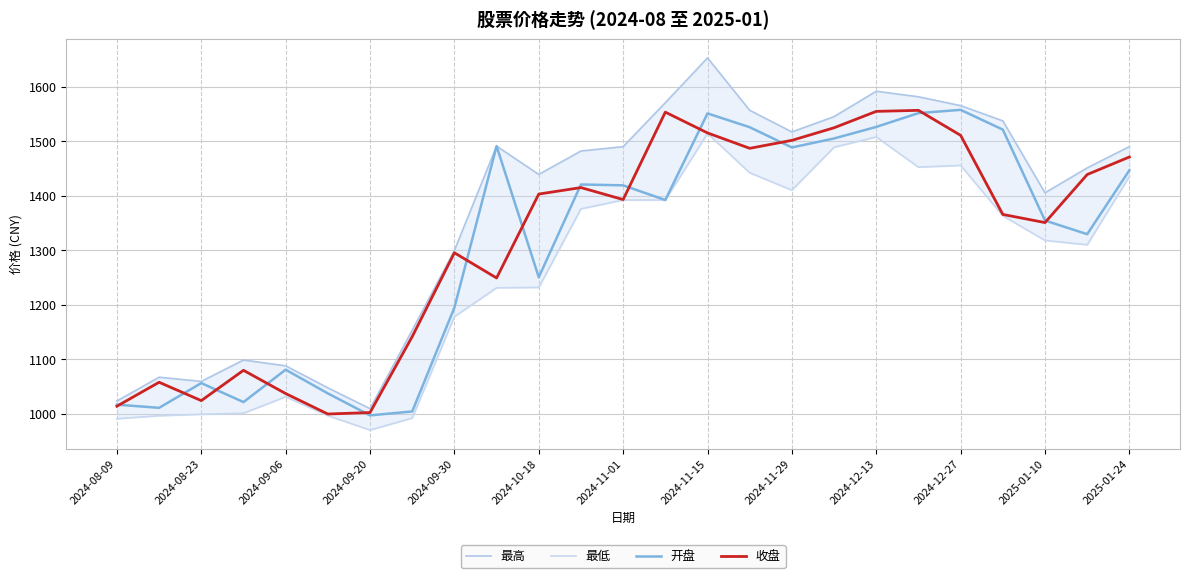

The 收盘 series shows 1470.9 at 2025-01-24. True or false?

True